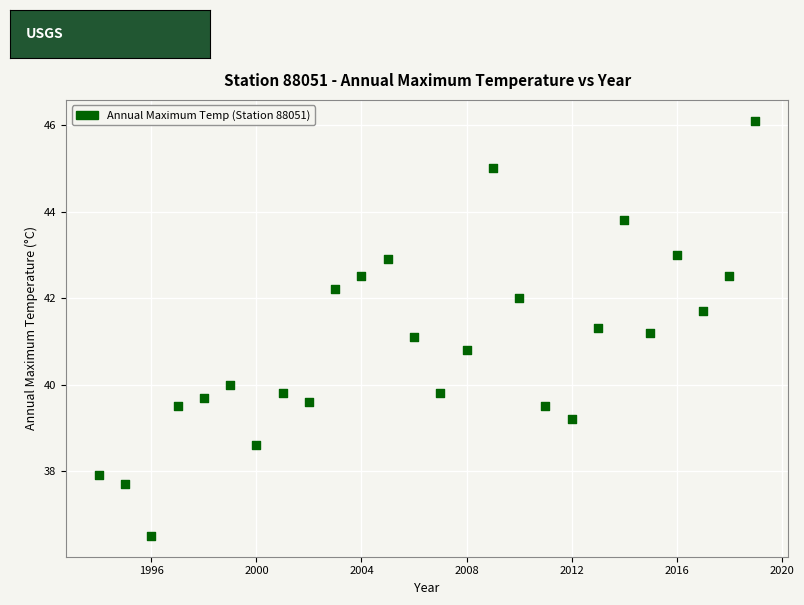

What is the range of X values (max minus min)?

25.0